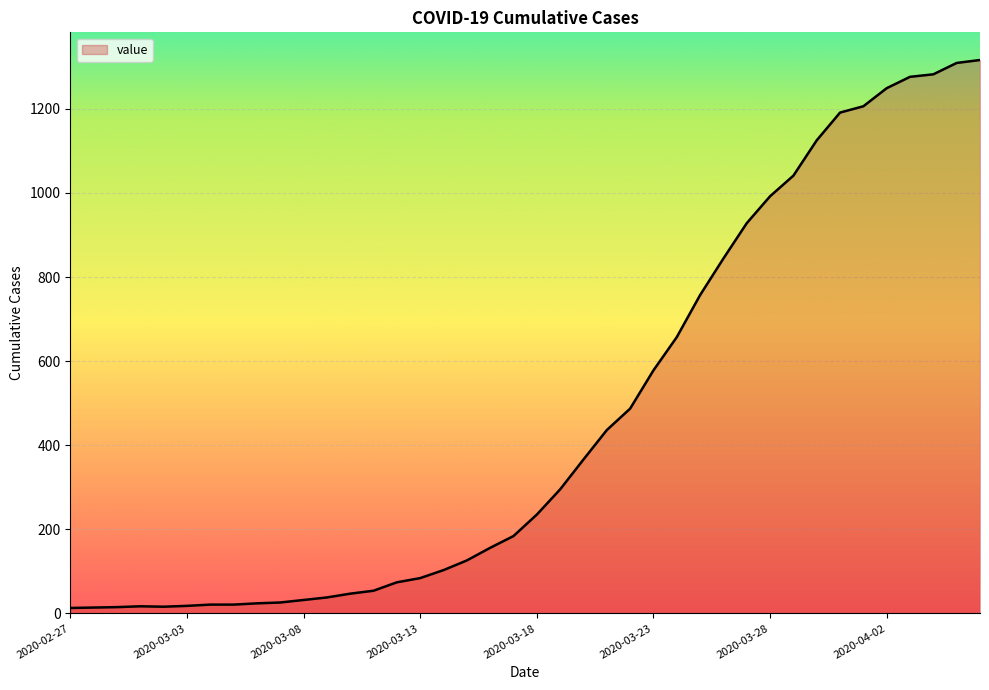

How many values are below 235?

20